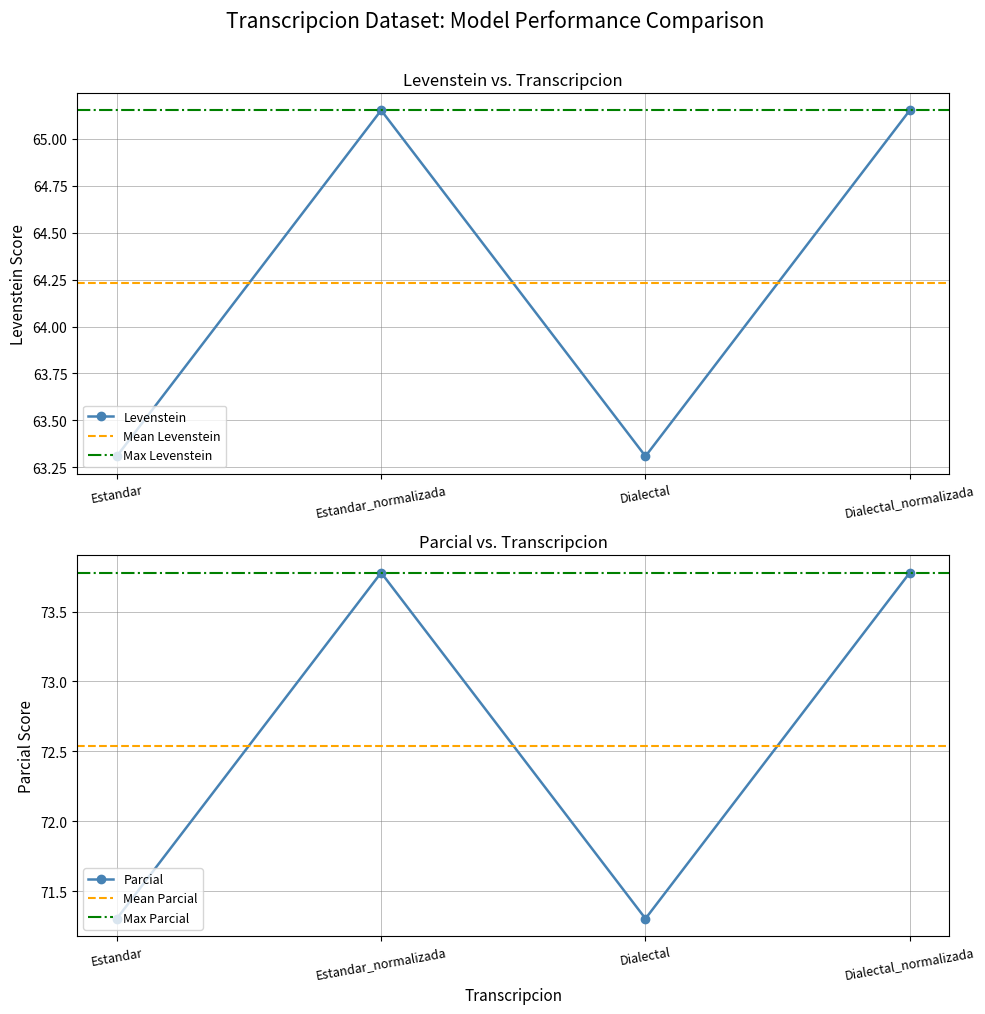

The Parcial series shows 71.3 at Dialectal. True or false?

True